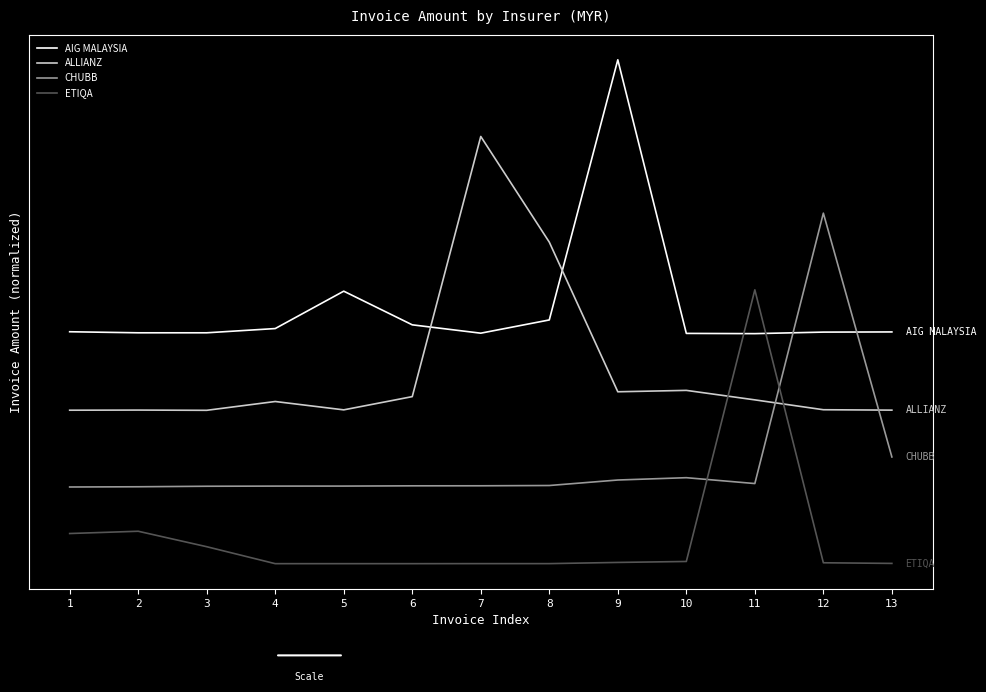

True or false: CHUBB and ETIQA cross at least once.

True